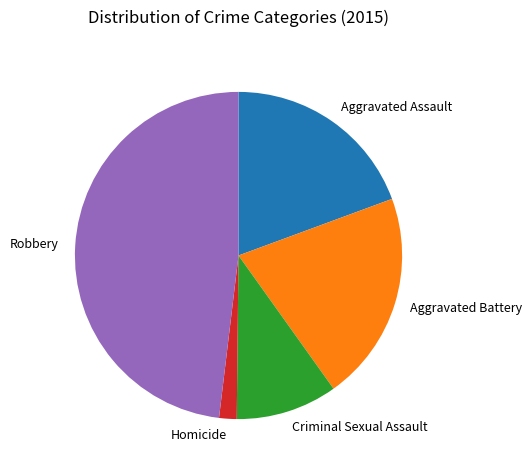

Rank the categories by value from highest to lowest.

Robbery, Aggravated Battery, Aggravated Assault, Criminal Sexual Assault, Homicide